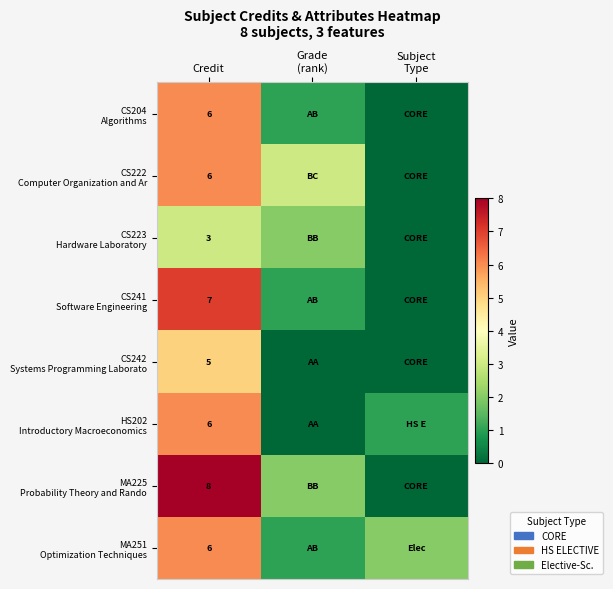

What is the spread (max minus min) of values at Credit?

5